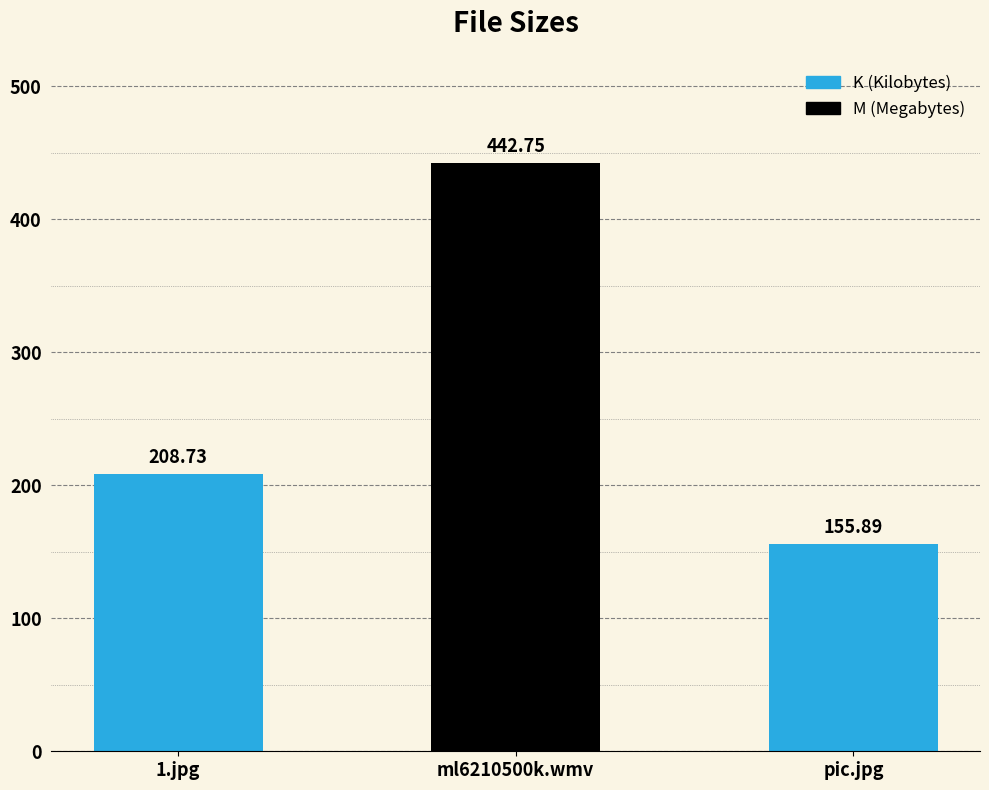

Between ml6210500k.wmv and pic.jpg, which is larger?

ml6210500k.wmv